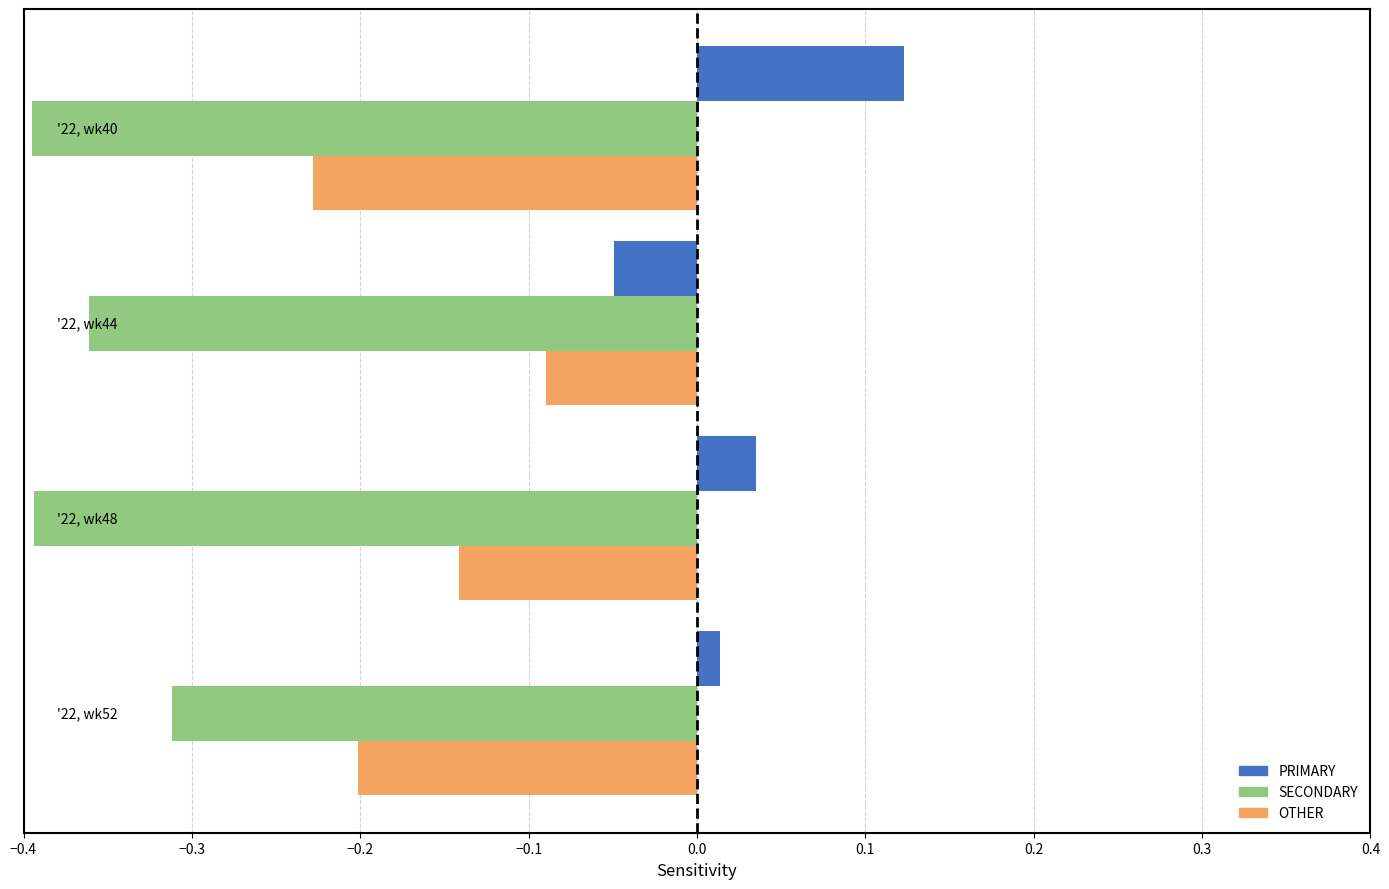

Which series has the largest total across all categories?

PRIMARY